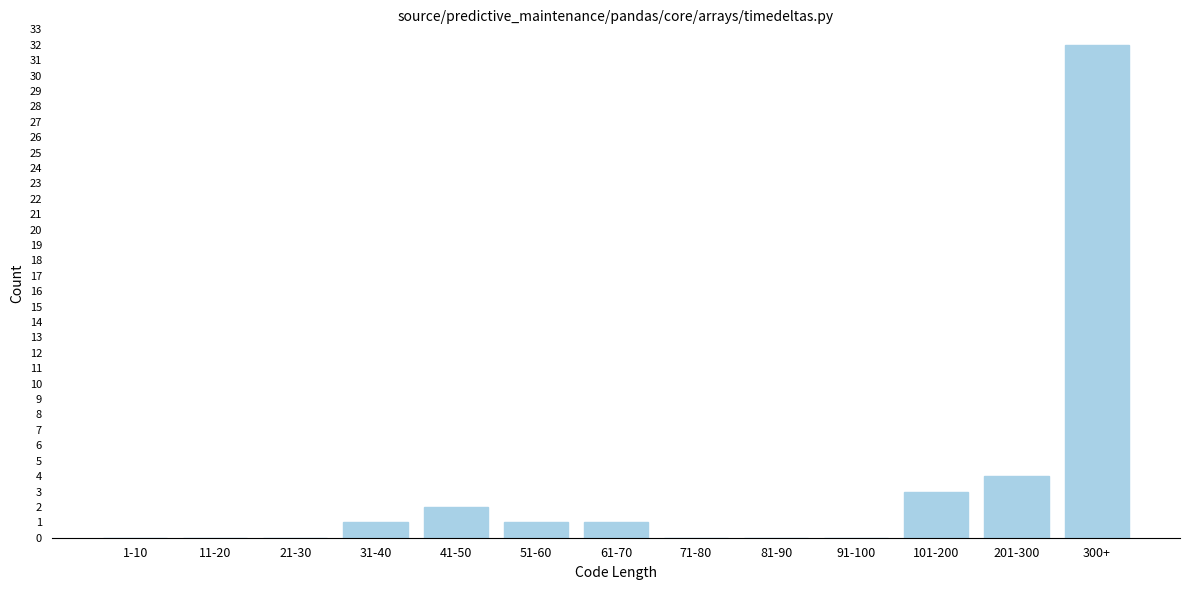

Reading left to right, transcribe all the data shown in this chart.

1-10=0	11-20=0	21-30=0	31-40=1	41-50=2	51-60=1	61-70=1	71-80=0	81-90=0	91-100=0	101-200=3	201-300=4	300+=32